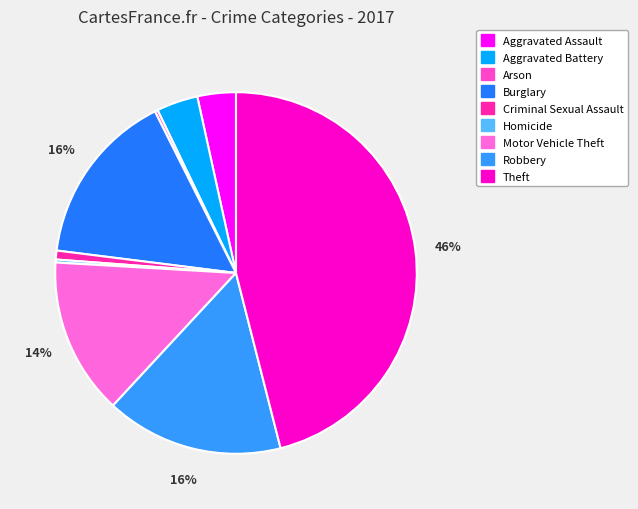

Is Criminal Sexual Assault the majority of the pie?

No